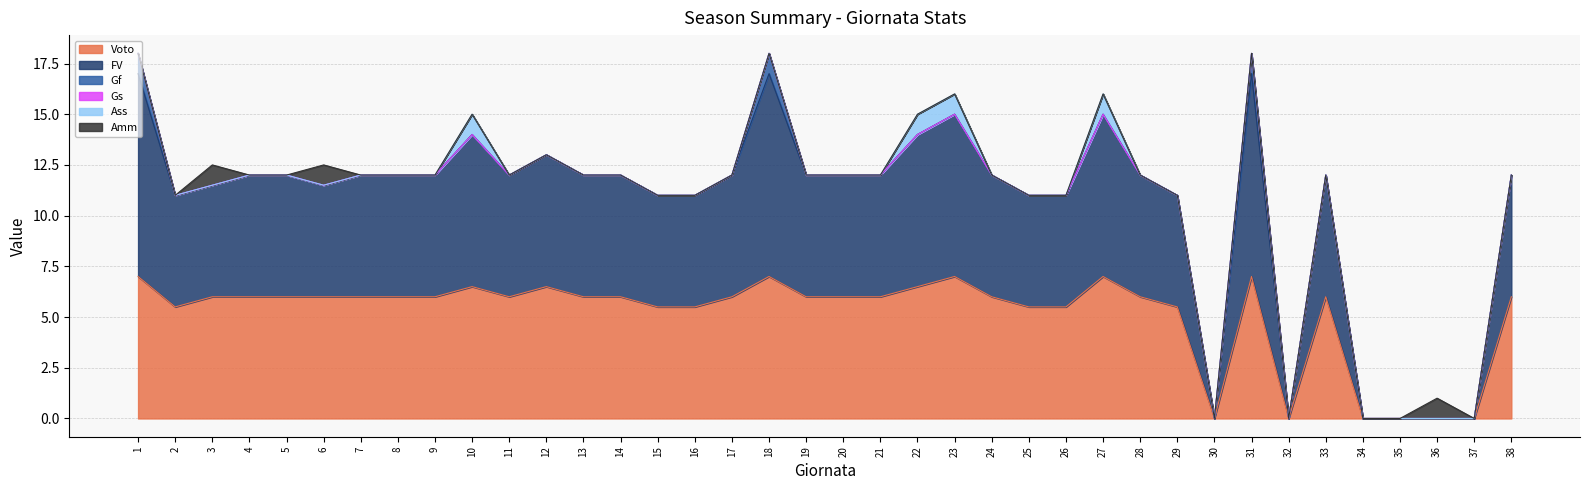

True or false: Amm and Gf cross at least once.

False